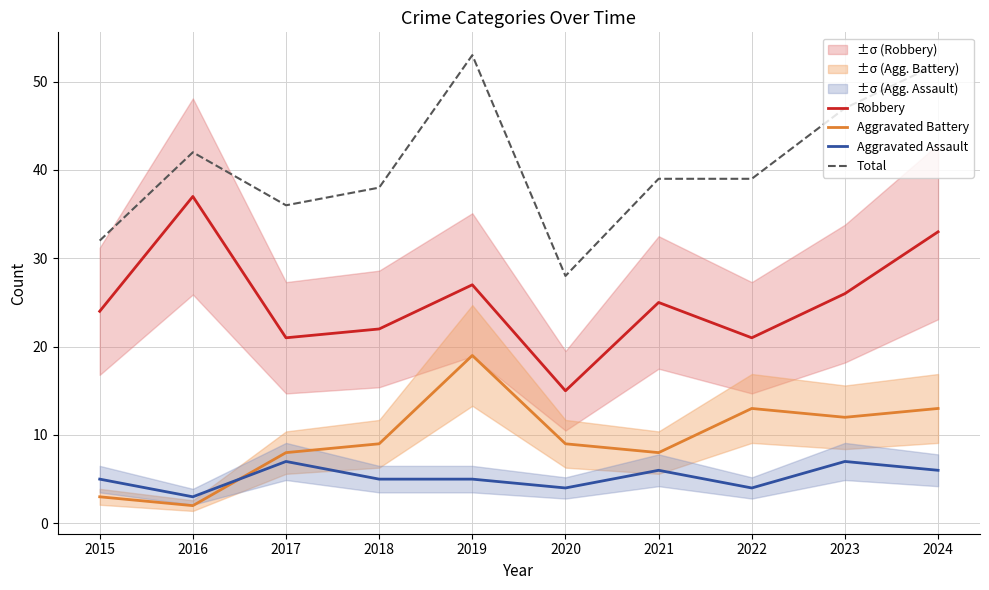

Count the number of categories in the chart.

10